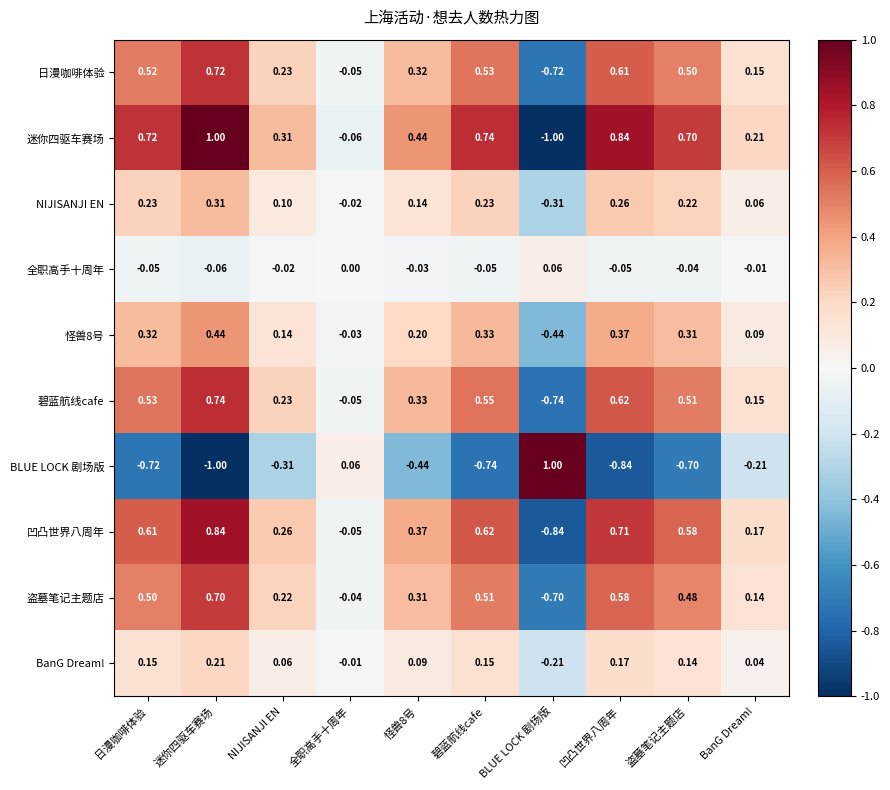

Which category has the highest value in the 怪兽8号 series?

迷你四驱车赛场